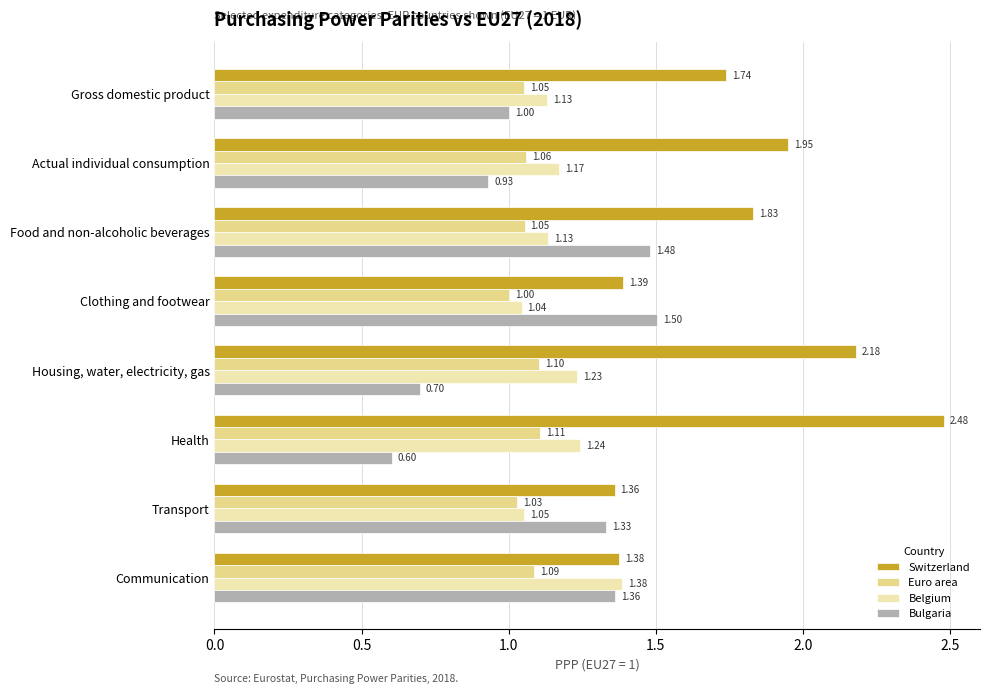

Which series changed the most between Food and non-alcoholic beverages and Health?

Bulgaria